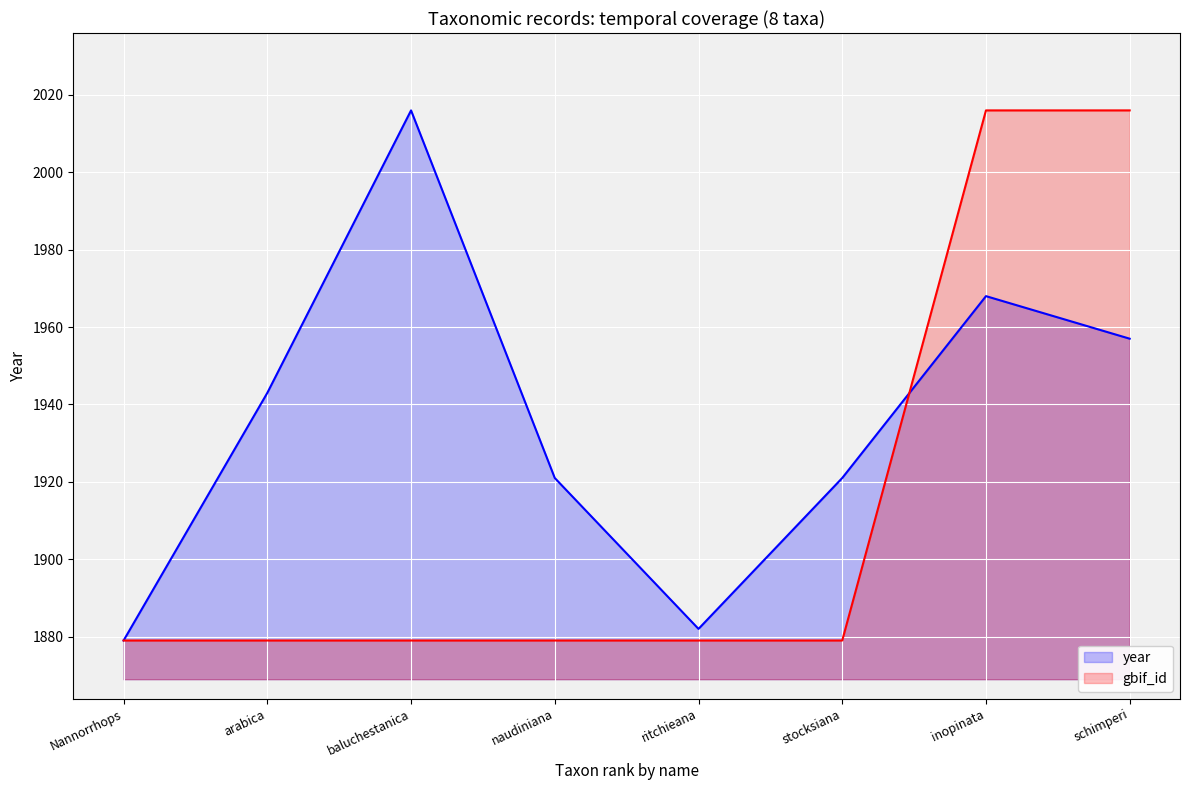

Is the value of year at stocksiana greater than the value of gbif_id at baluchestanica?

Yes